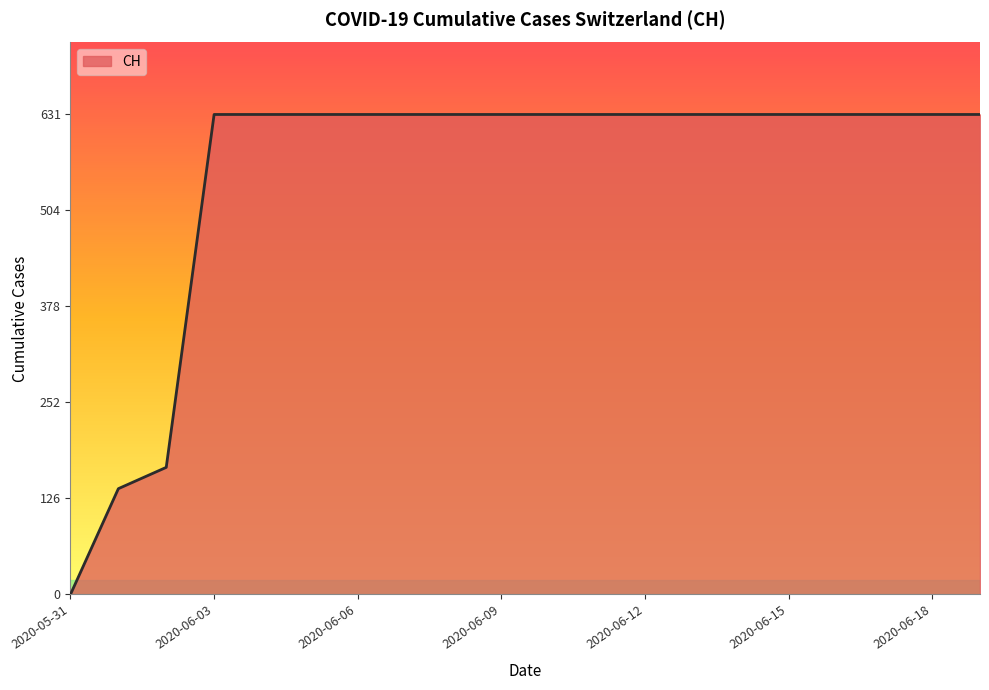

What is the difference between the maximum and minimum values?

631